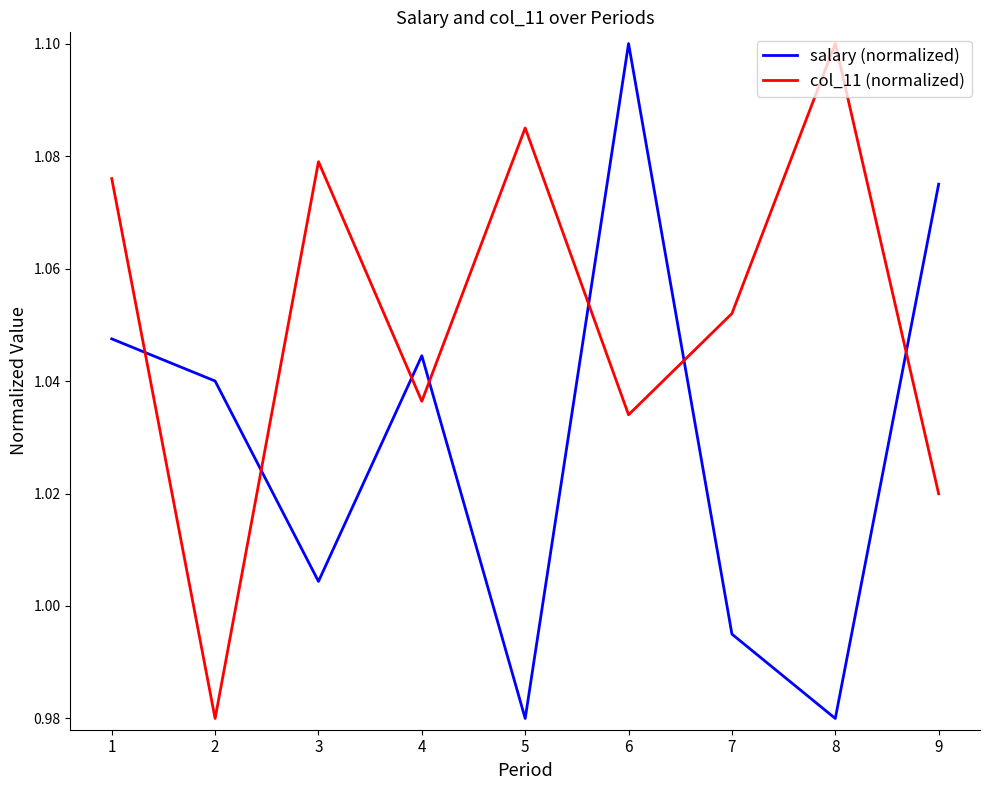

True or false: salary (normalized) has more than 2 points higher than both neighbors.

False